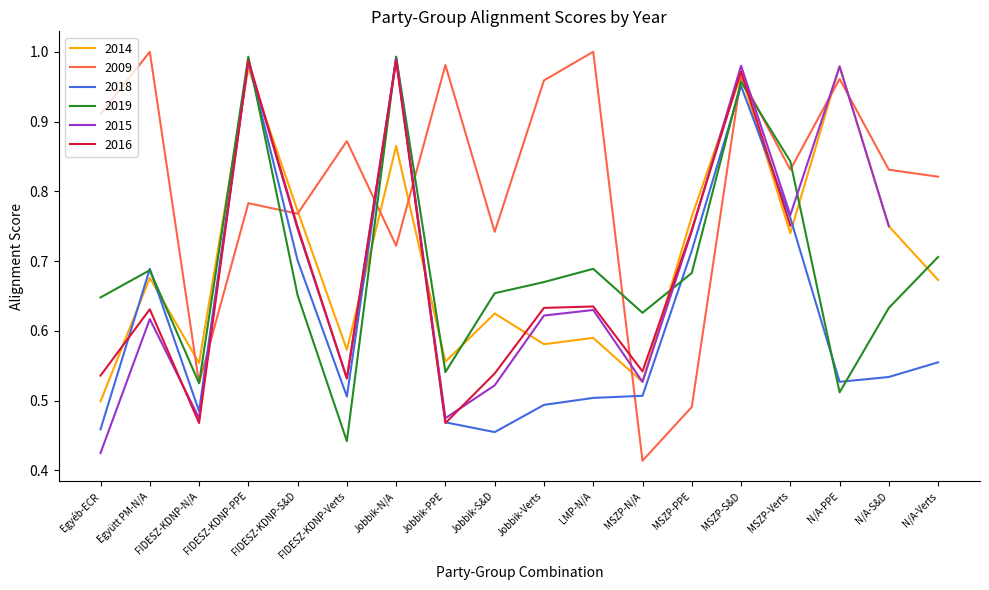

Is the value of 2019 at MSZP-PPE greater than the value of 2009 at N/A-PPE?

No